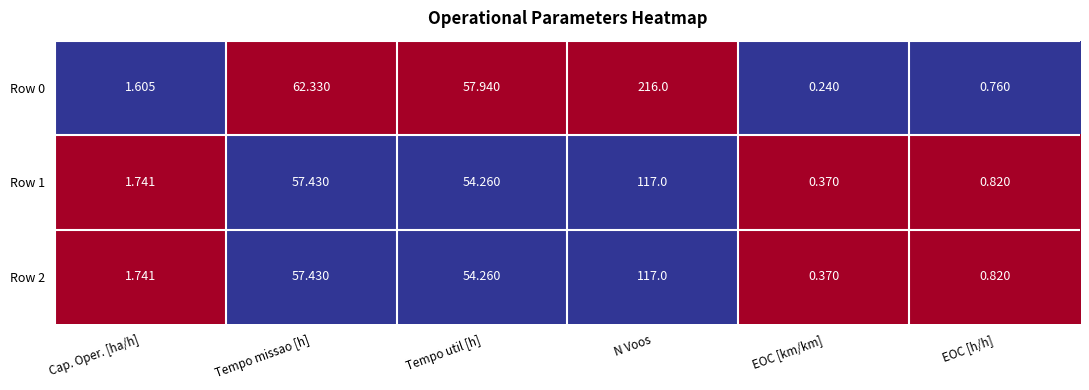

At how many categories does at least one series exceed 0?

6